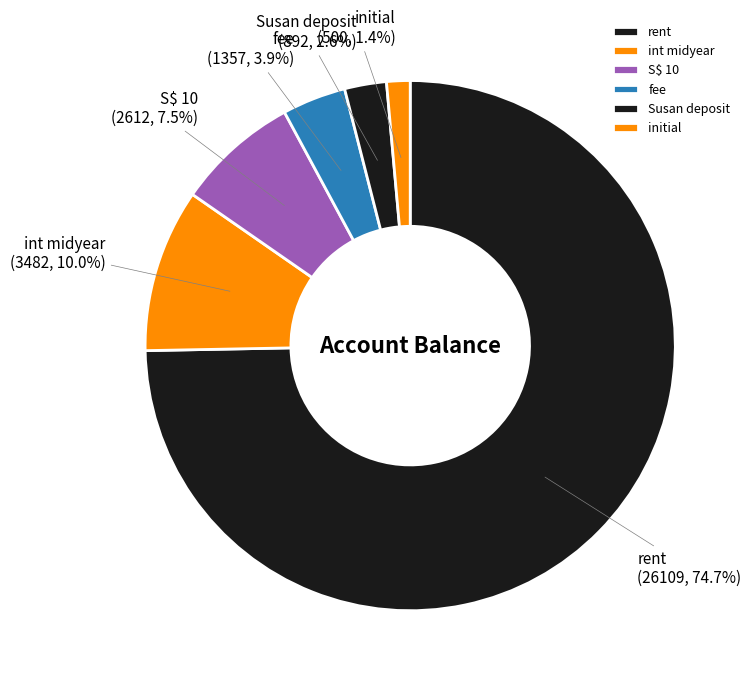

To the nearest percent, what is the difference between the largest and smallest slice percentages?

73%